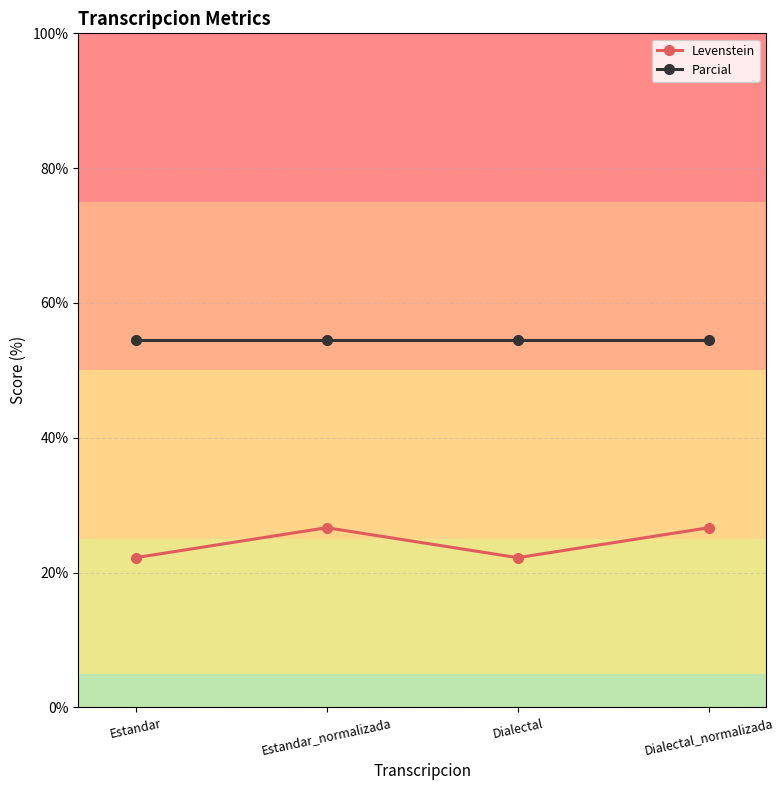

What is the label of the 1st point from the right?

Dialectal_normalizada